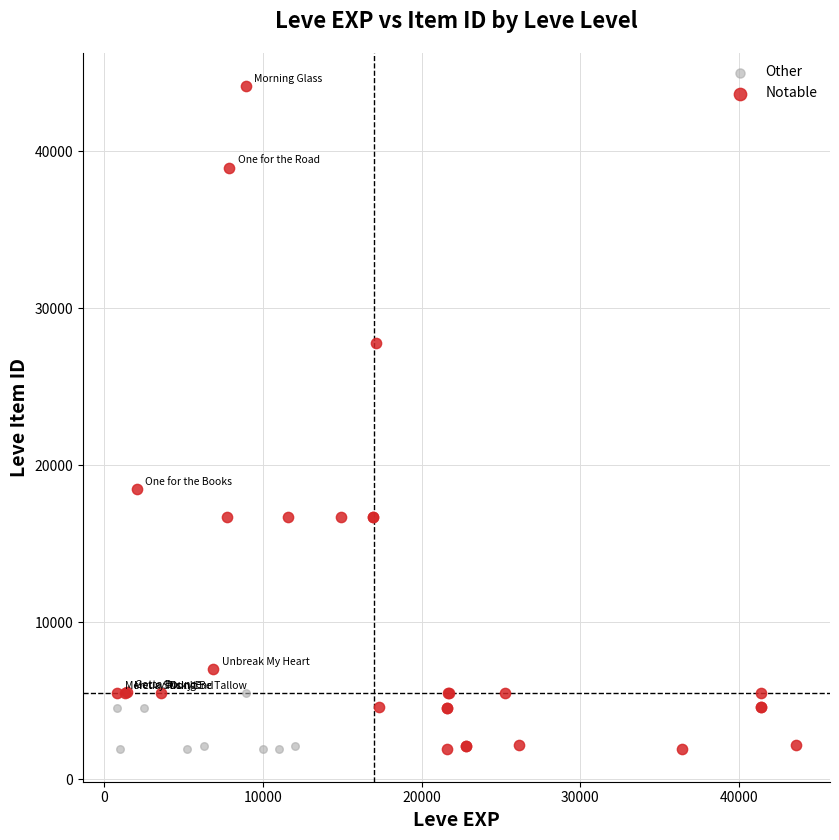

Which series reaches the maximum Y coordinate?

Notable